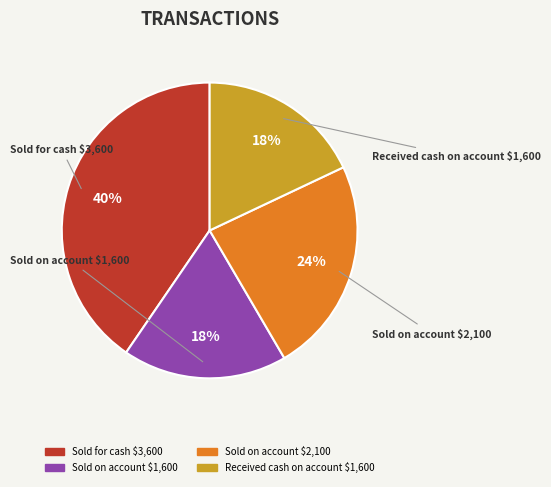

To the nearest percent, what is the difference between the largest and smallest slice percentages?

22%